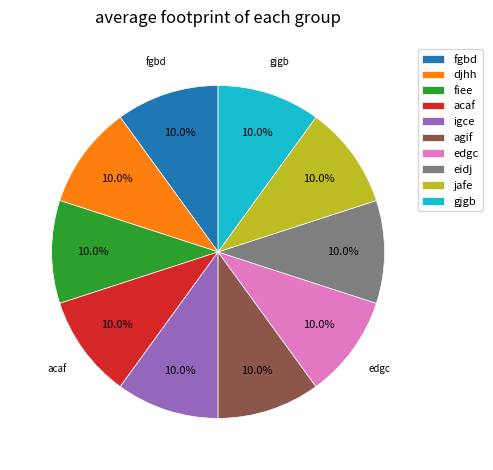

Approximately how many times larger is the value at fiee compared to acaf?

1.0